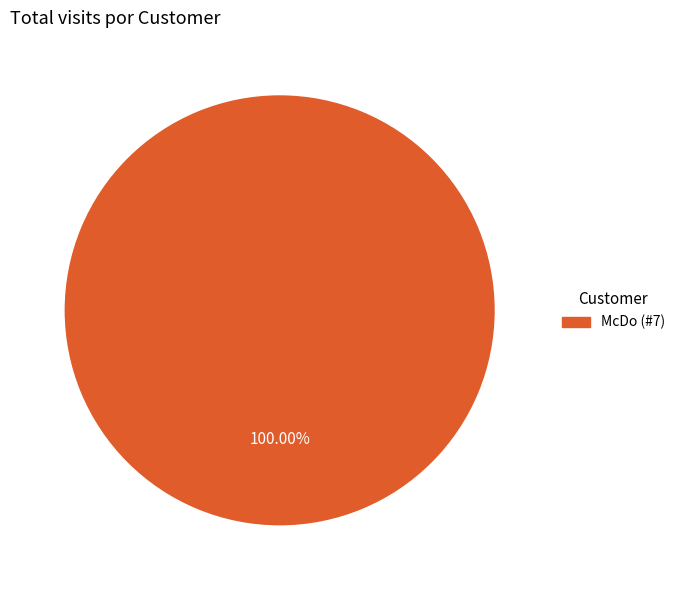

Is there a majority slice in this chart?

Yes